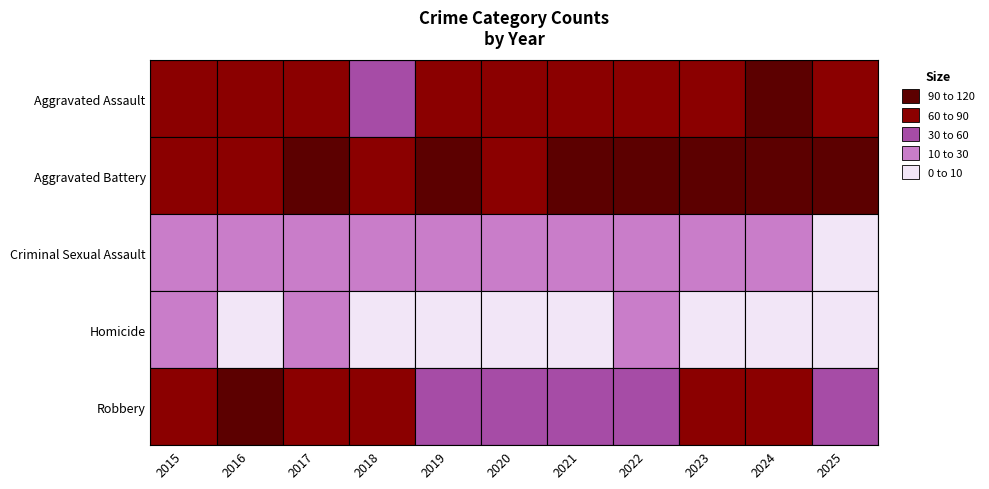

Count the number of categories in the chart.

11